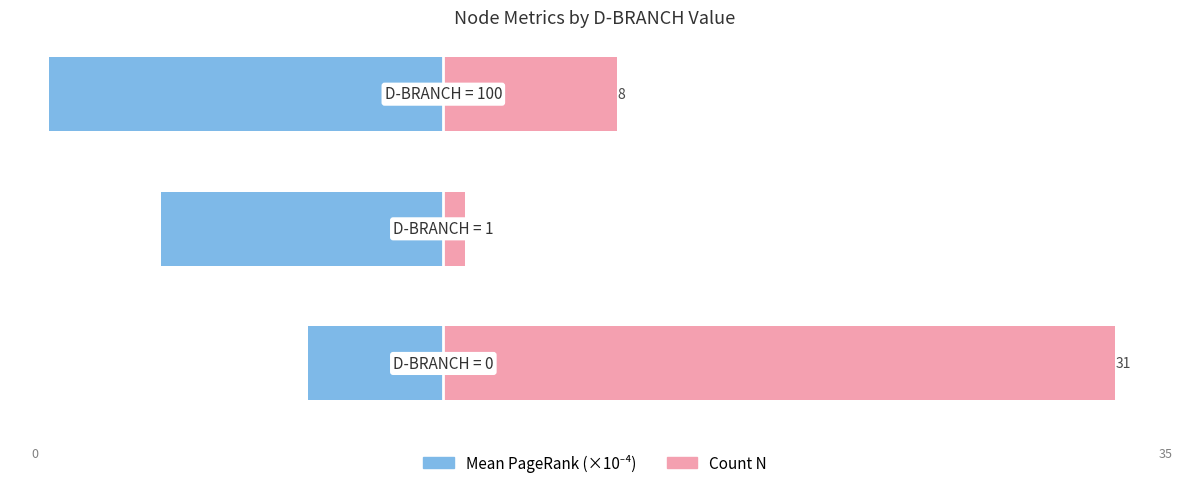

What is the difference between the second highest and minimum values in the Count N series?

7.0